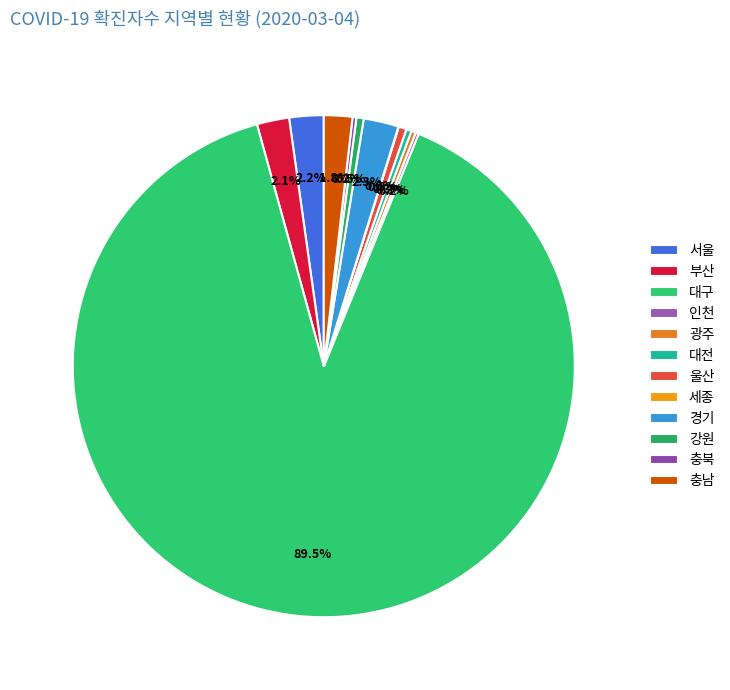

Does any single category account for the majority?

Yes